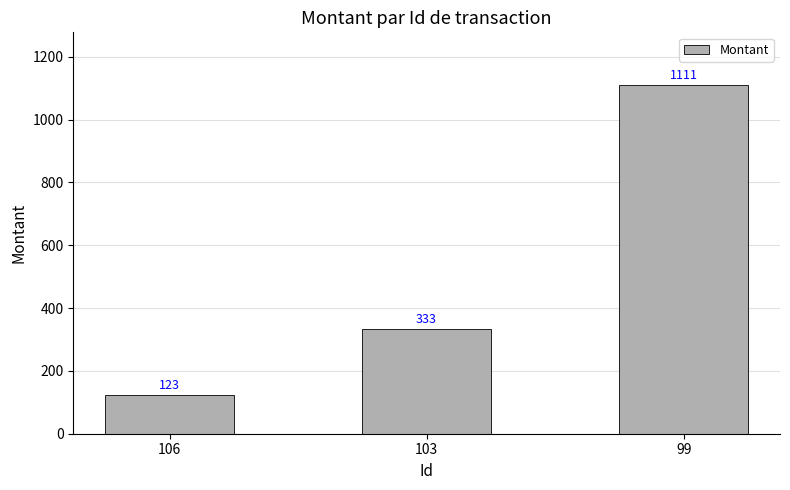

How many distinct data groups are displayed?

1